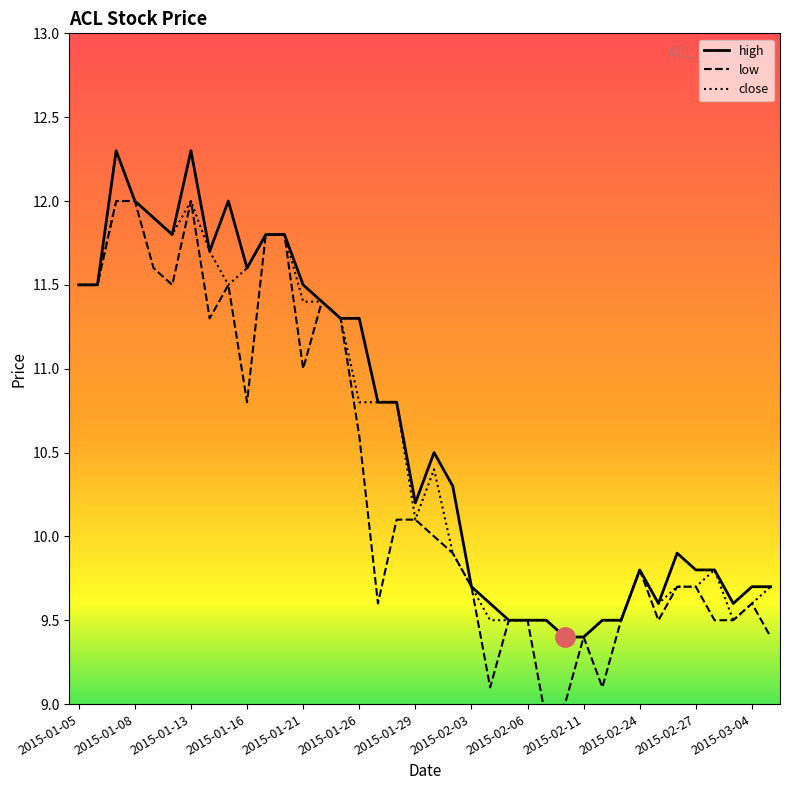

Read the low value at 2015-01-27.

9.6